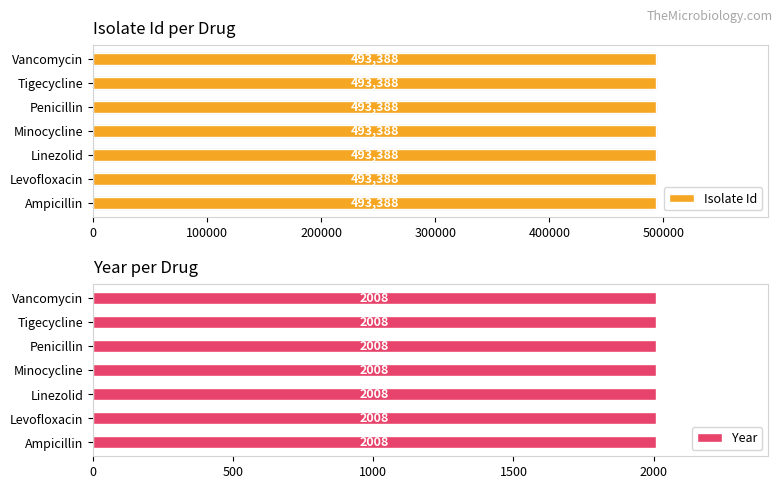

Reading left to right, extract all data points from this chart.

Isolate Id: 493388	493388	493388	493388	493388	493388	493388
Year: 2008	2008	2008	2008	2008	2008	2008